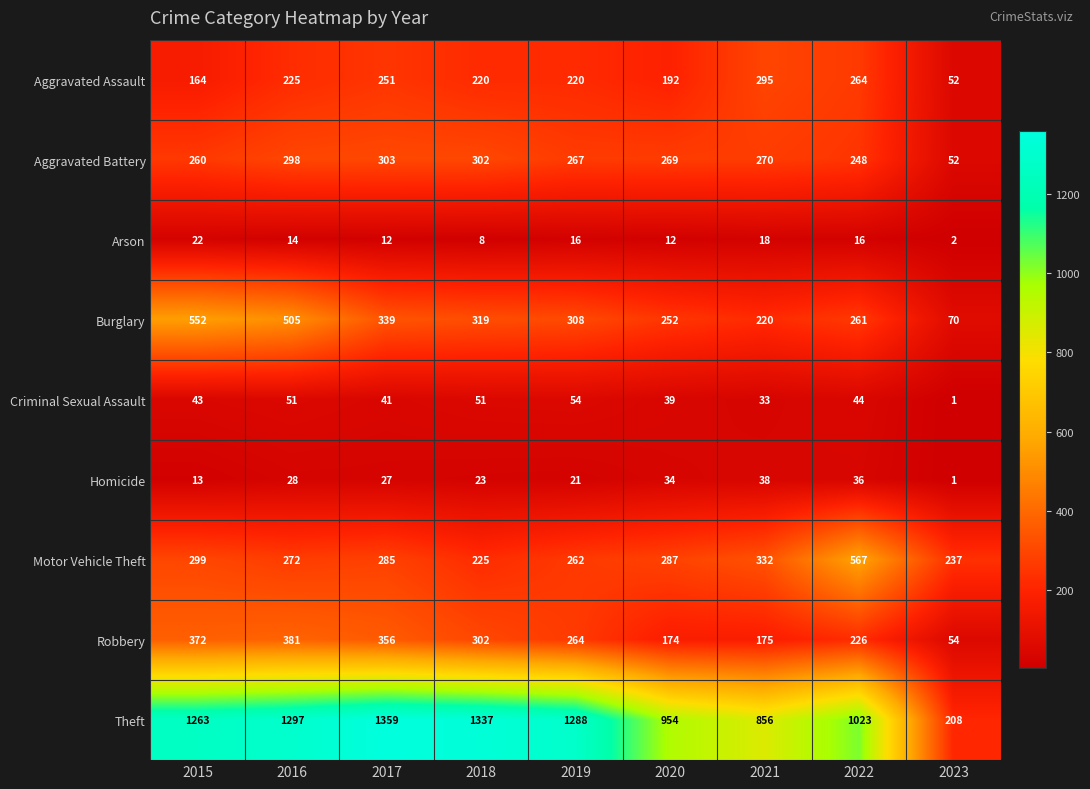

What is the difference between the maximum and second lowest values in the Theft series?

503